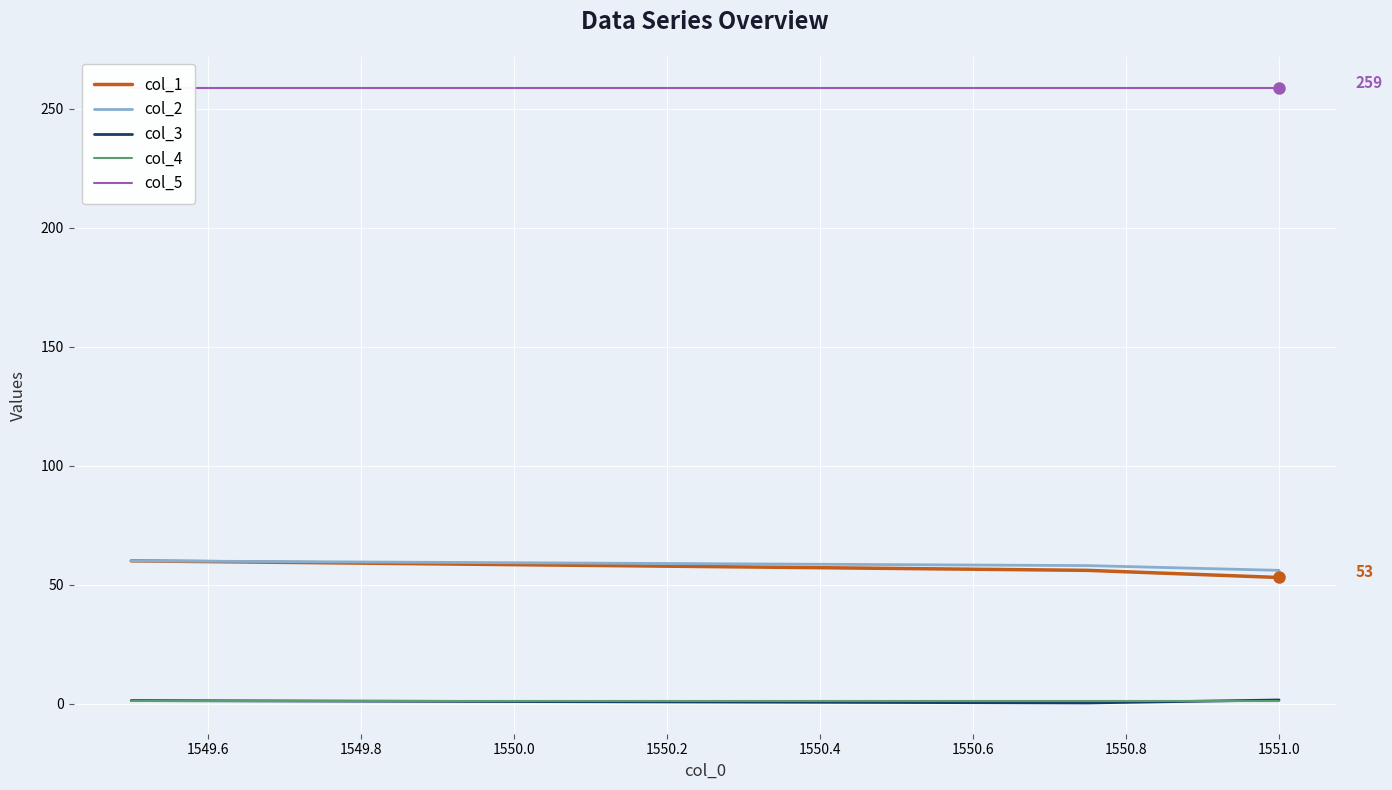

At how many categories does at least one series exceed 41?

3